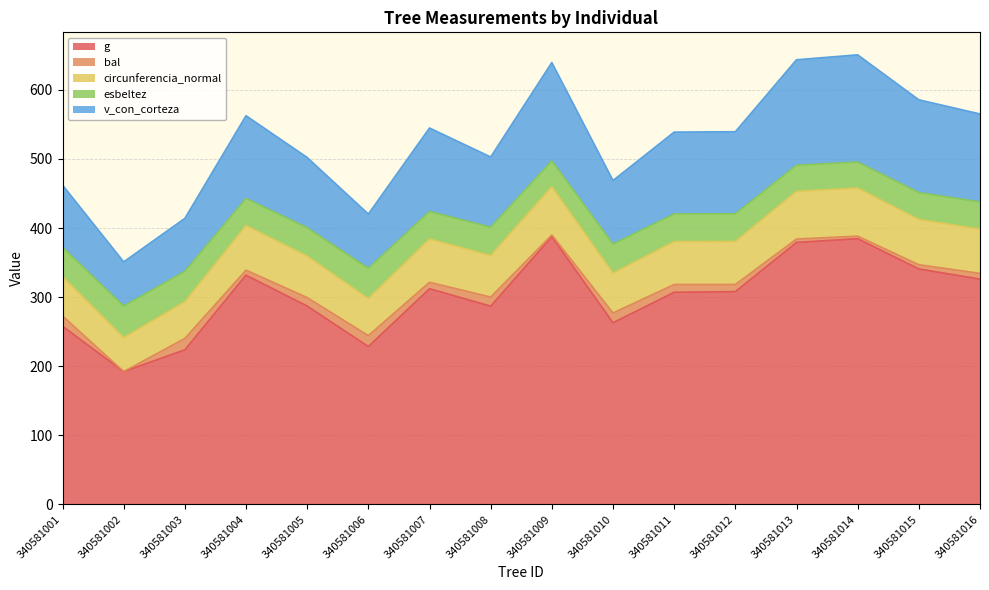

At 340581006, list the series in order from smallest to largest.

g, esbeltez, circunferencia_normal, v_con_corteza